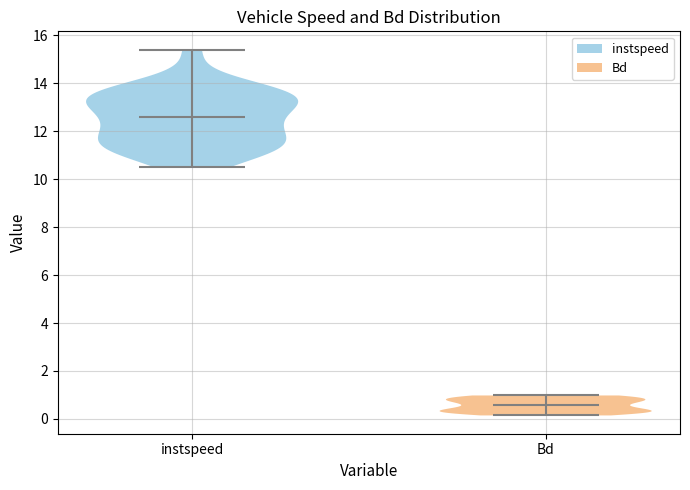

Reading left to right, read every violin against the y-axis: where its median line is, and the lowest and highest points it reaches. The values are not printed on the chart, so give them approximately, as read against the axis.

instspeed: median line 12.6, lowest point 10.6, highest point 15.4
Bd: median line 0.6, lowest point 0.2, highest point 1.0